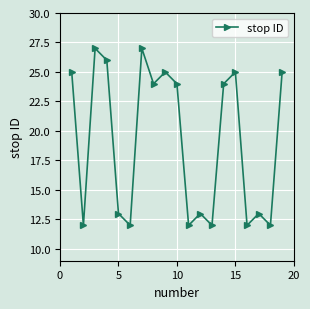

True or false: there are more than 1 points higher than both neighbors.

True